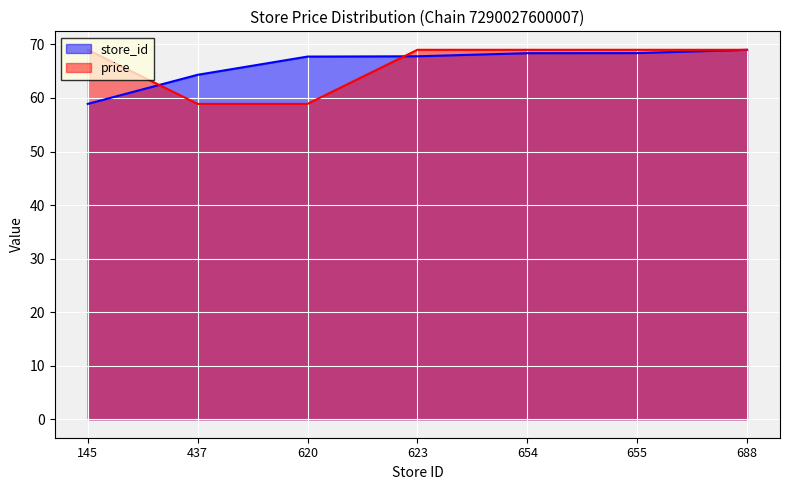

What is the value of the store_id point at the 4th from the left?

67.8